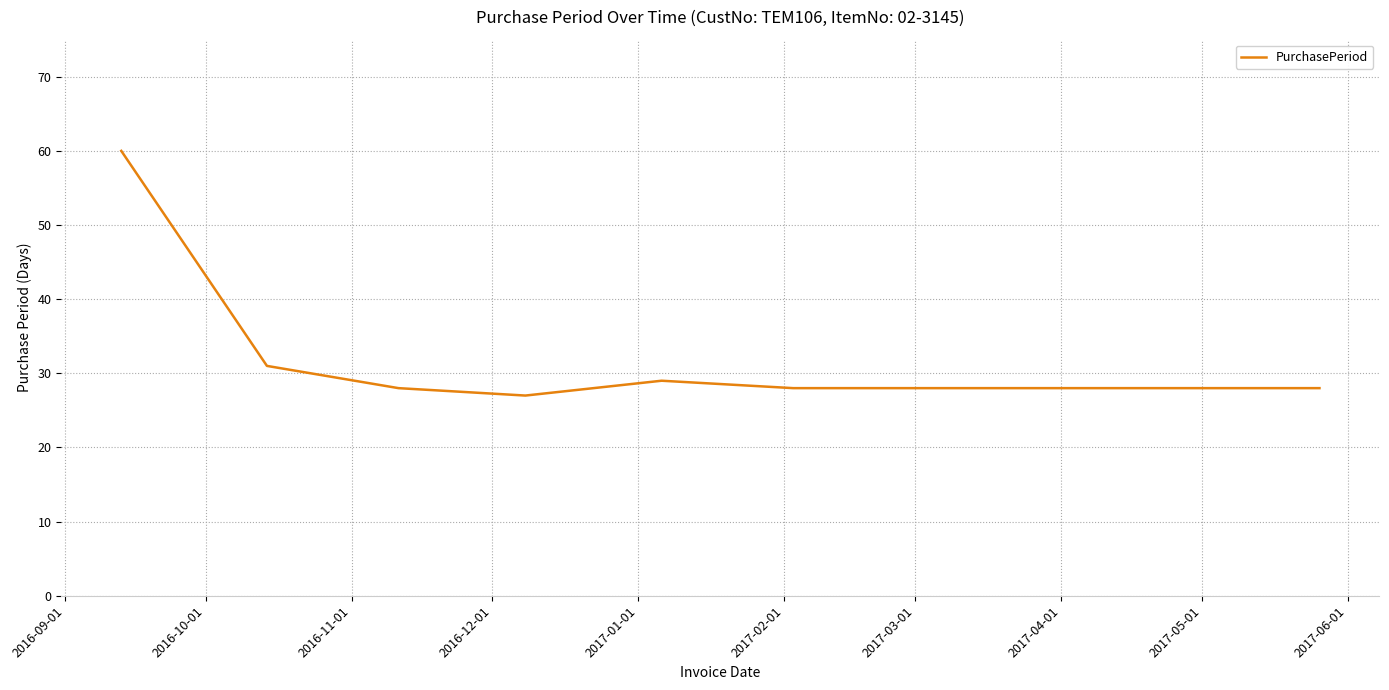

What is the smallest value displayed?

27